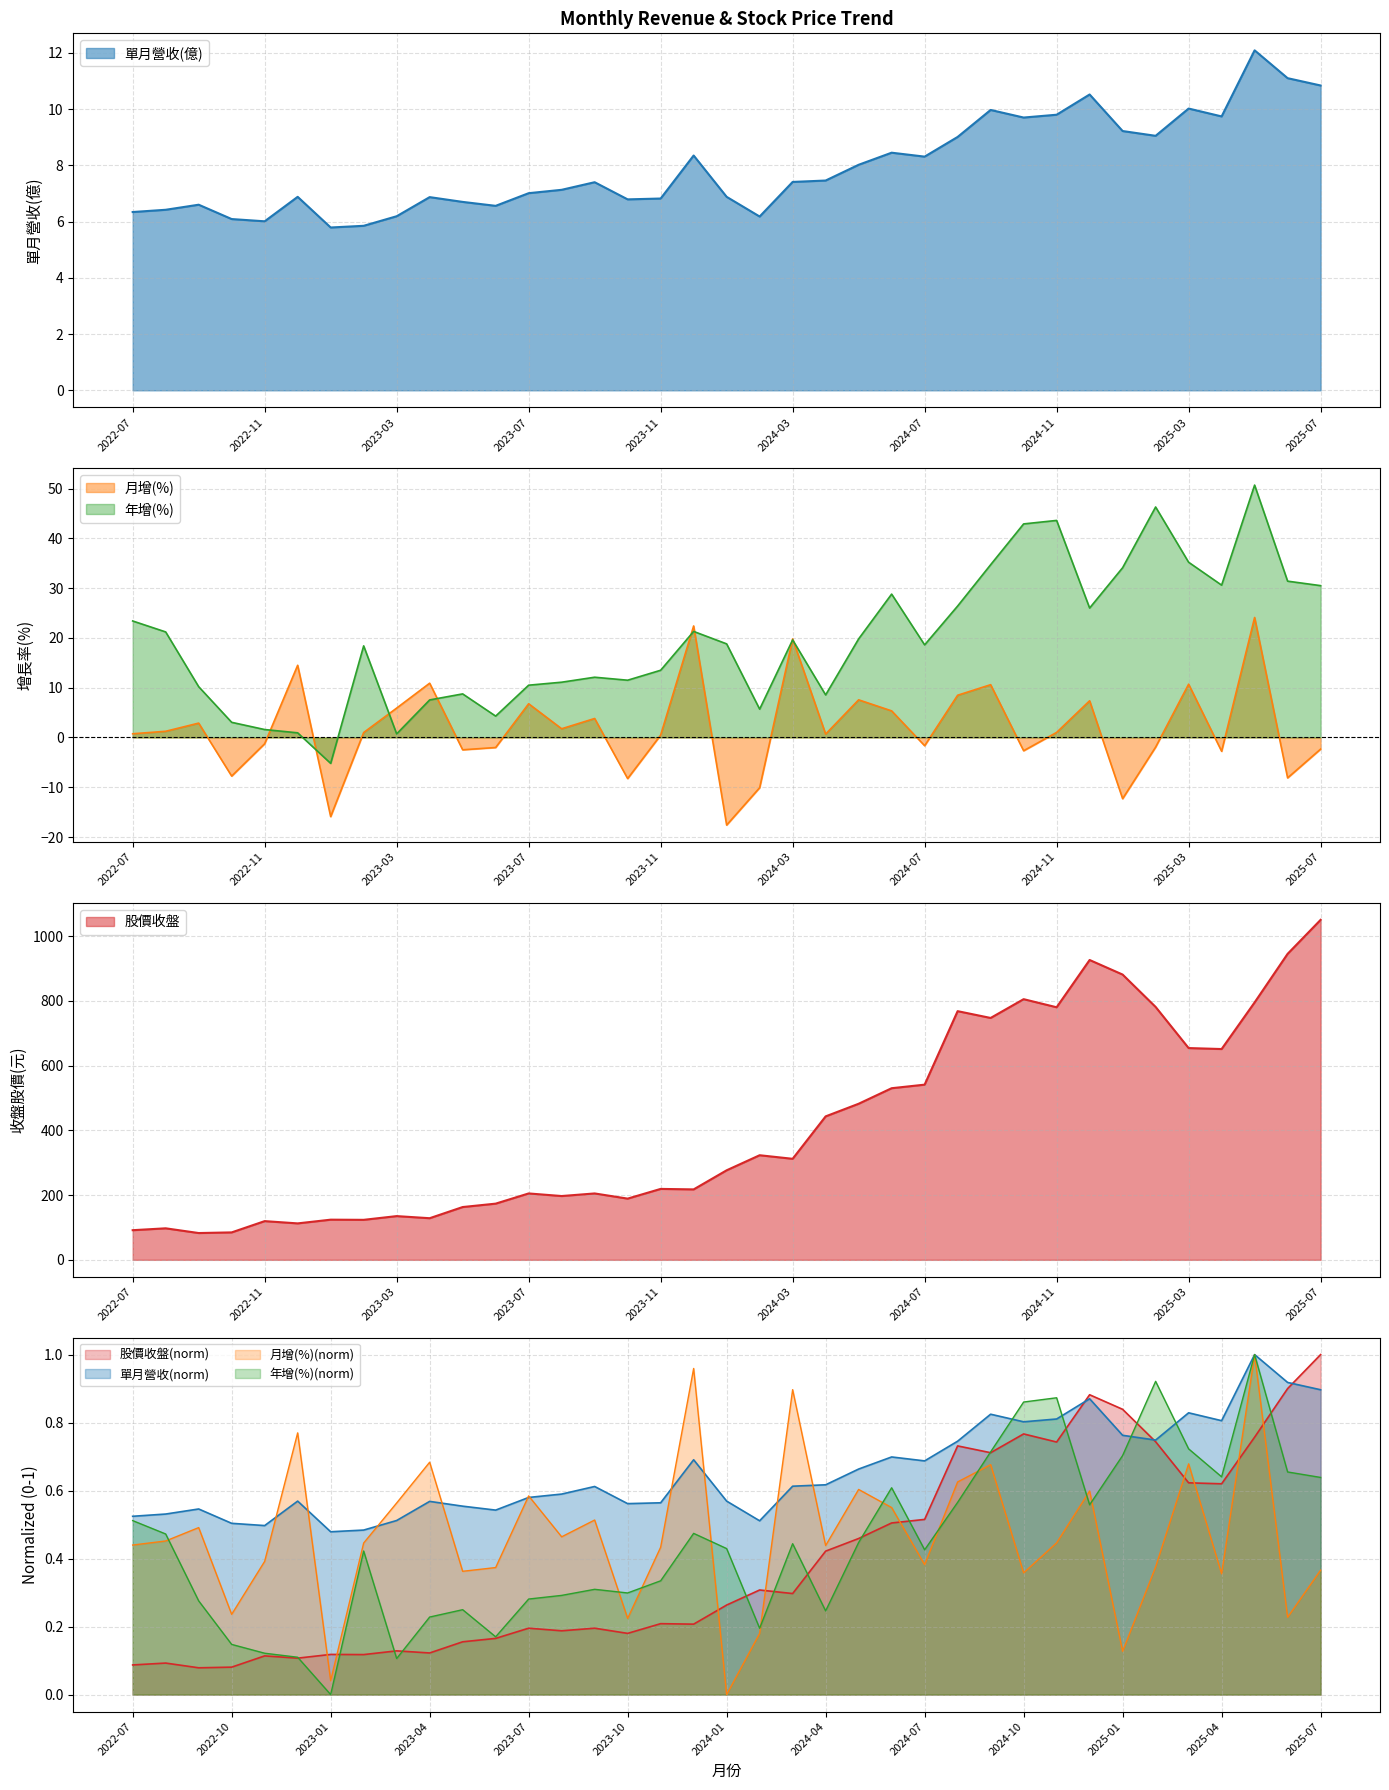

How many data points in 單月營收(億) are above 7?

21